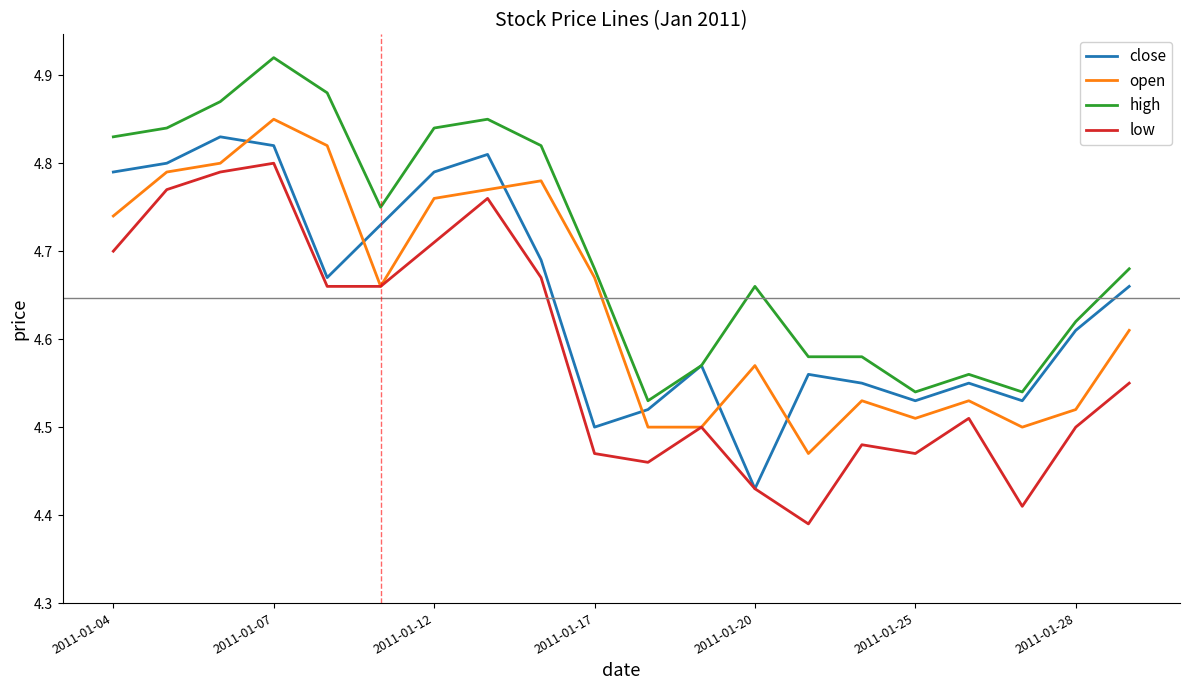

Which series has the largest total across all categories?

high